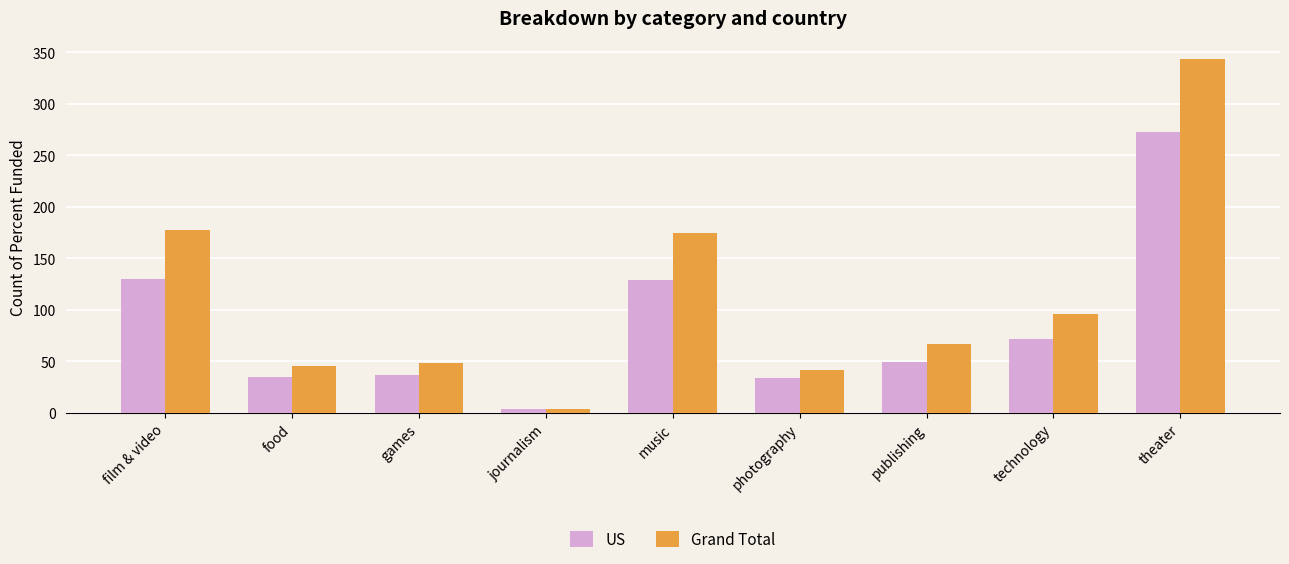

Is it true that US equals 37 at games?

True